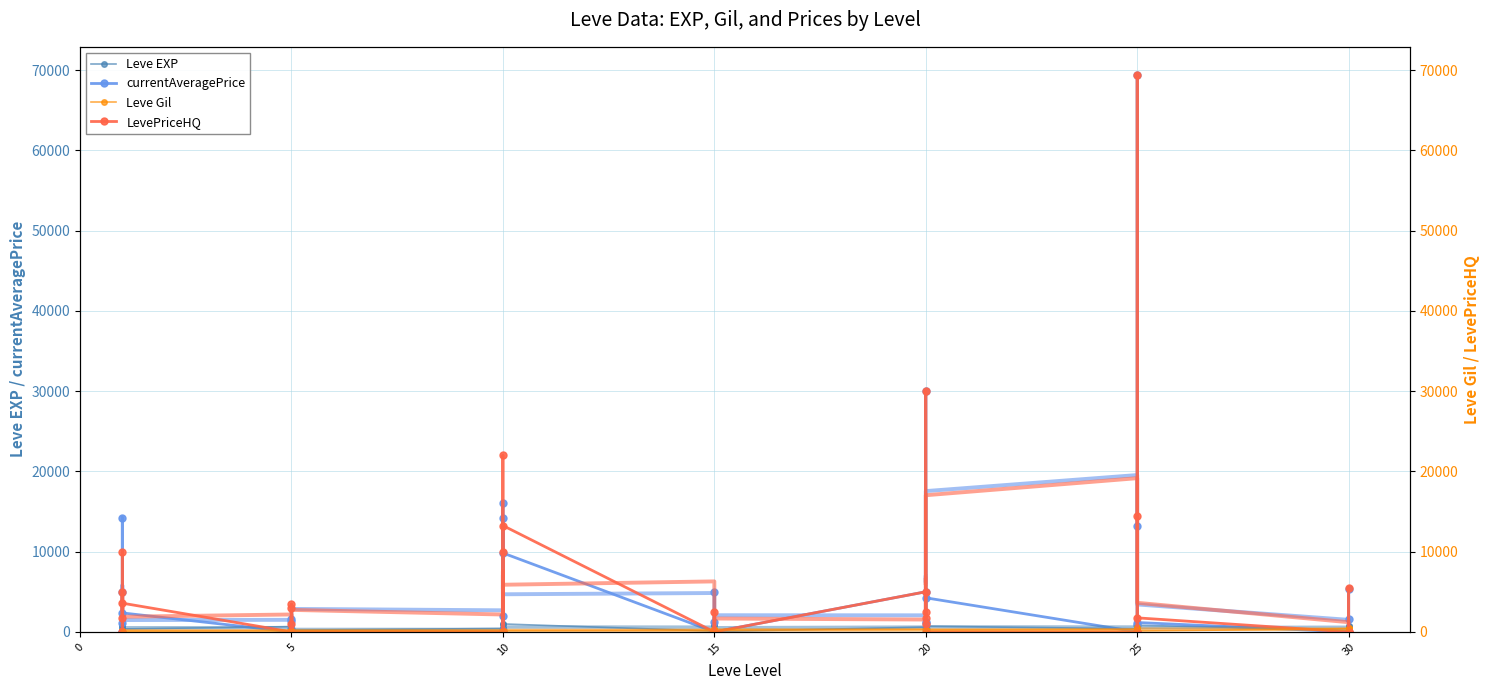

What are all the series names shown in the legend?

Leve EXP, currentAveragePrice, Leve Gil, LevePriceHQ